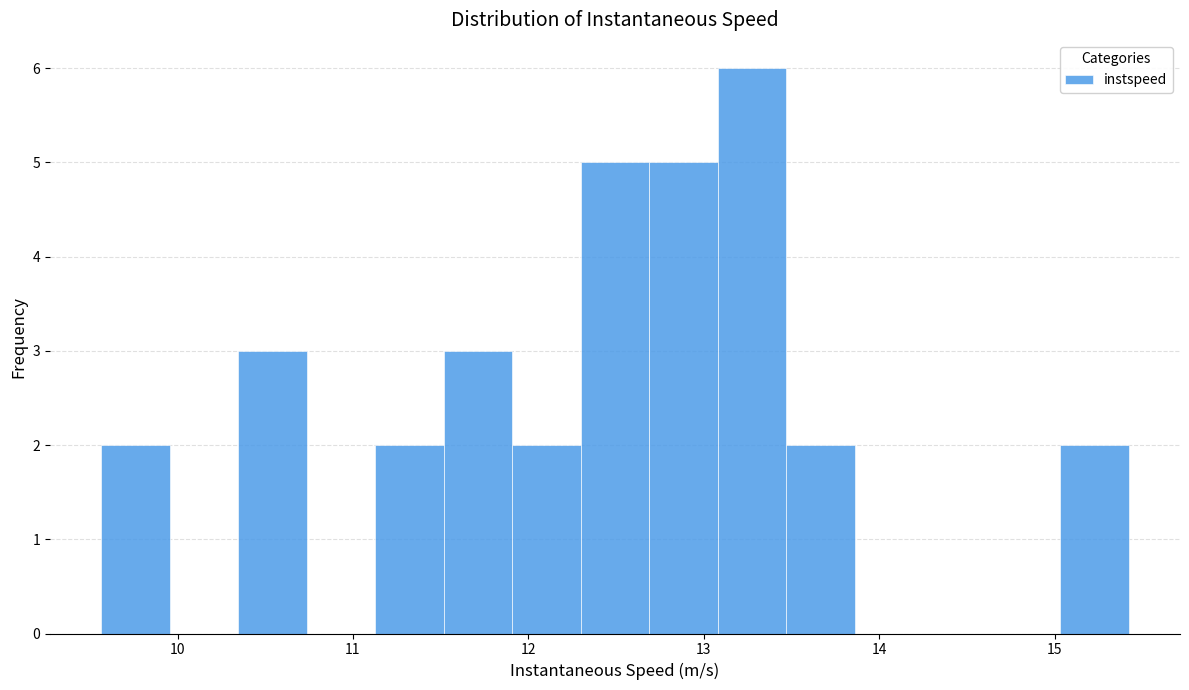

Around what value on the x-axis is the tallest bar? Give the approximate position of its centre, as read against the axis.

13.3